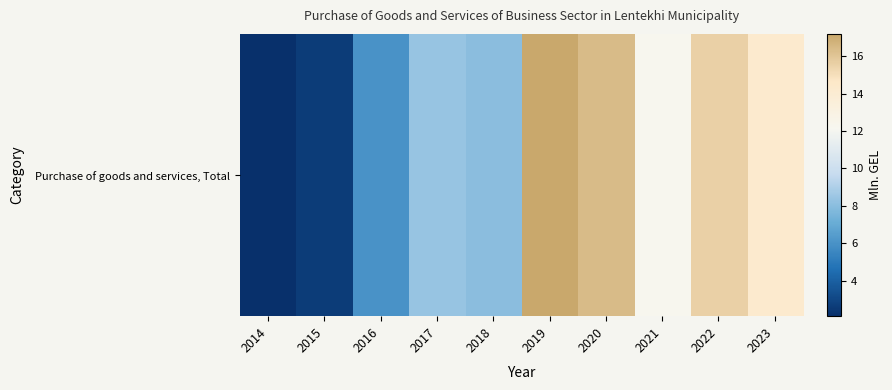

Read the value at 2017.

8.4